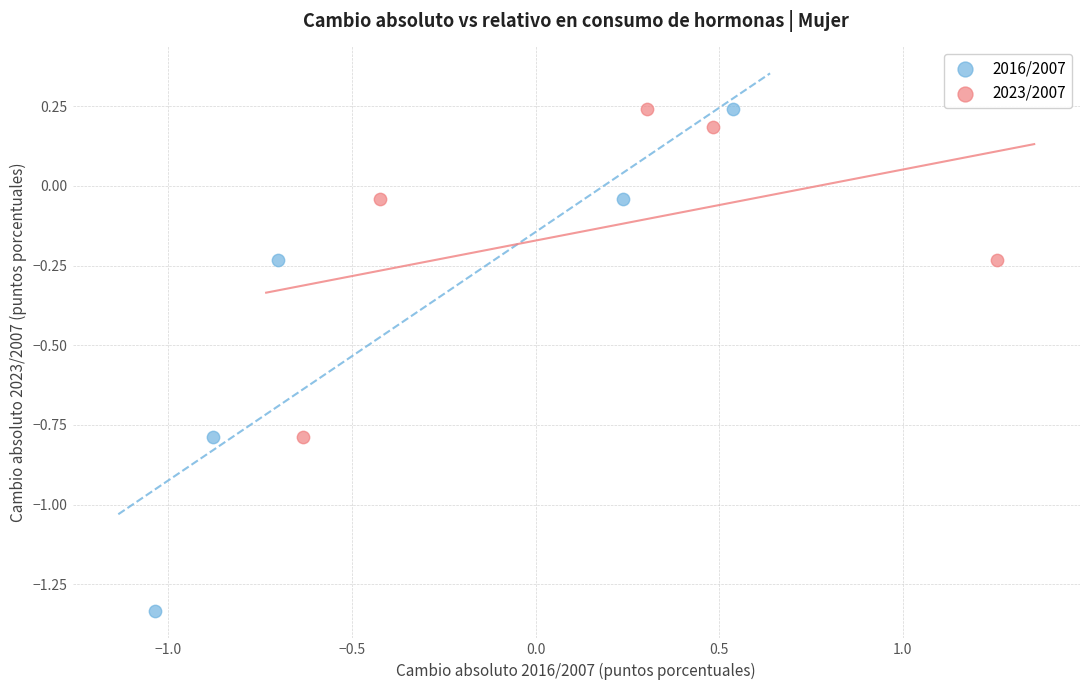

Which series has the largest Y range (max minus min)?

2016/2007